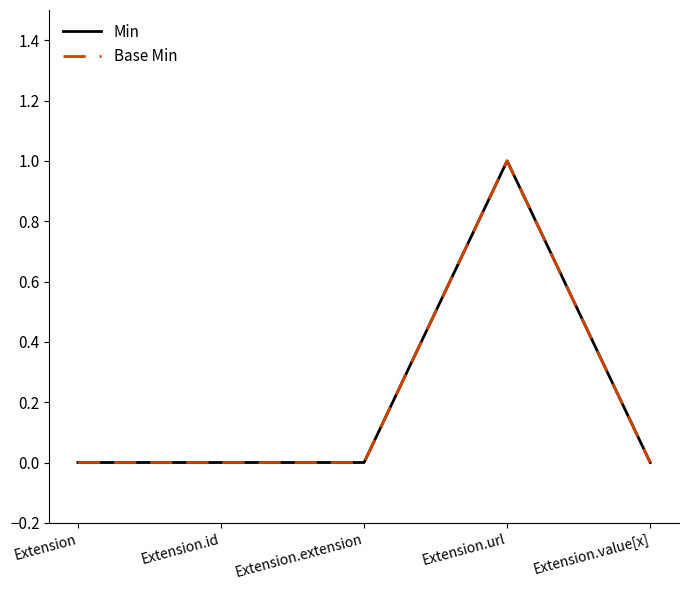

At how many categories does at least one series exceed 0?

1